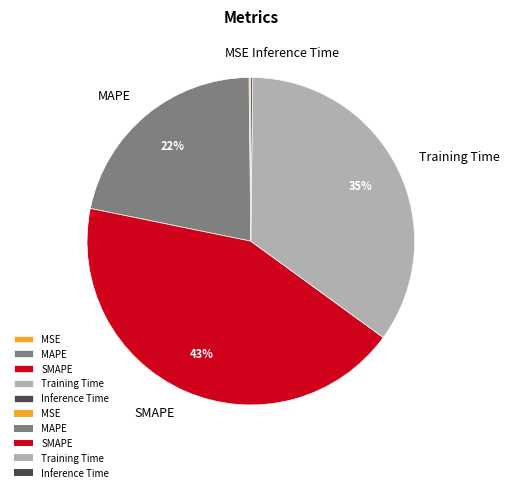

Which category has the biggest portion of the pie?

SMAPE